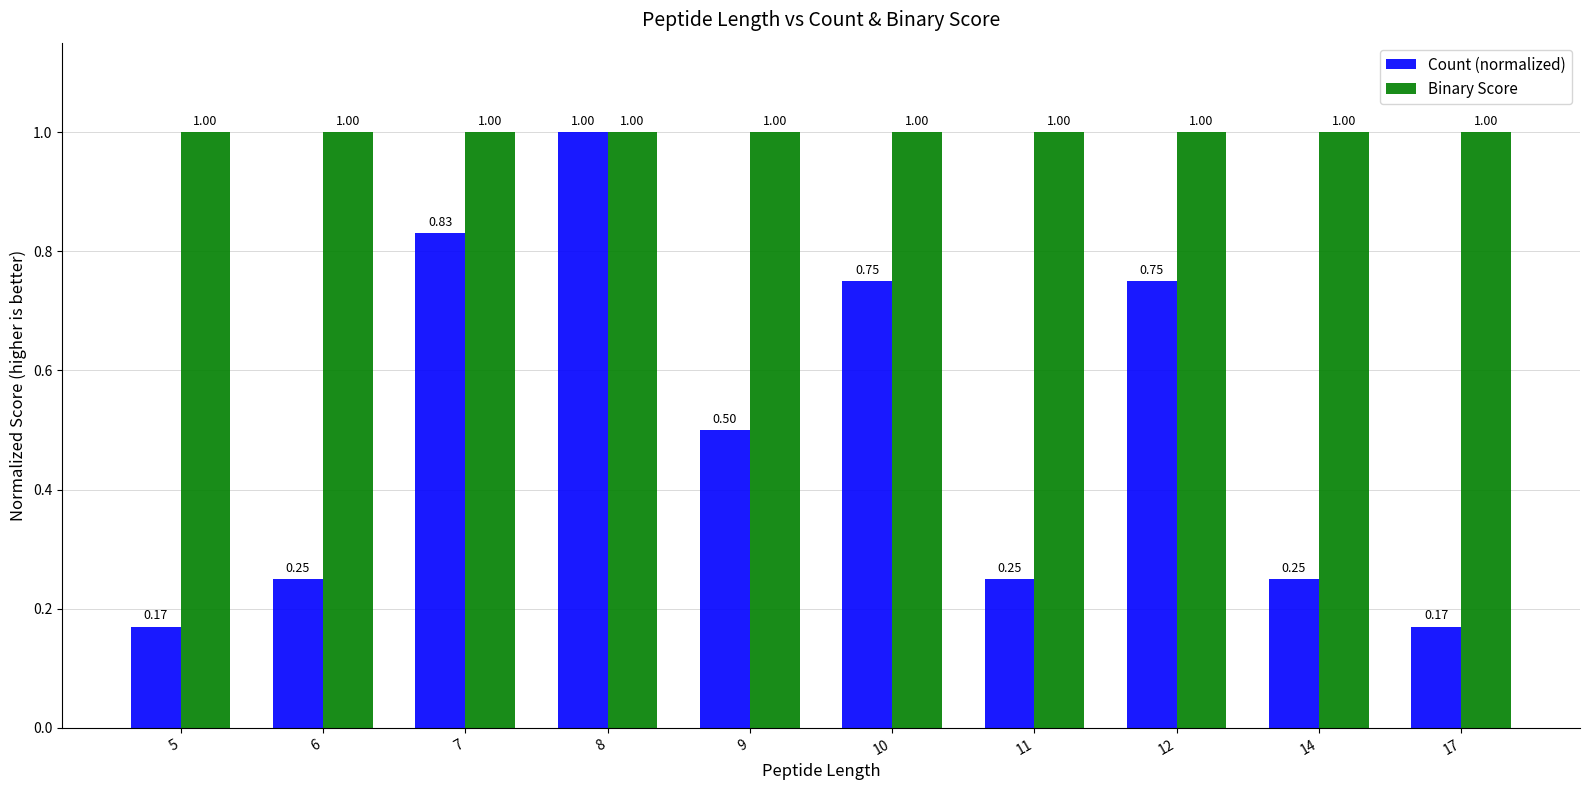

Rank the series by their average value, from lowest to highest.

Count (normalized), Binary Score